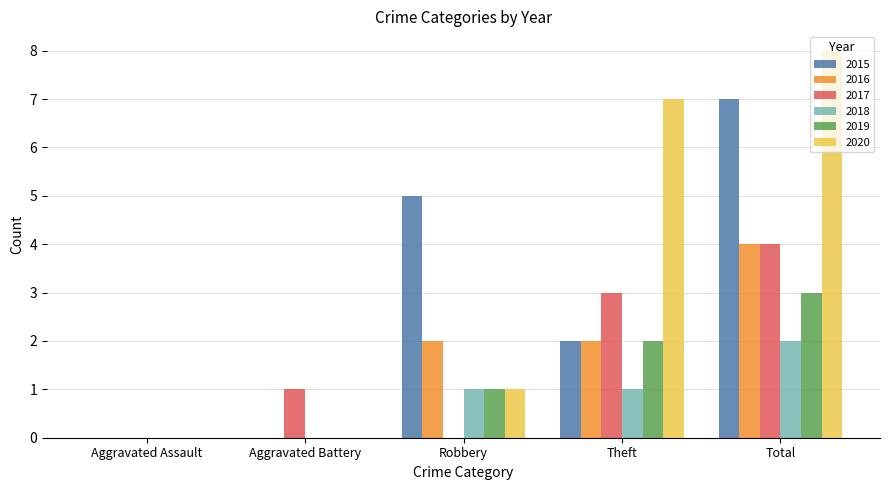

What is the sum of all 2020 values?

16